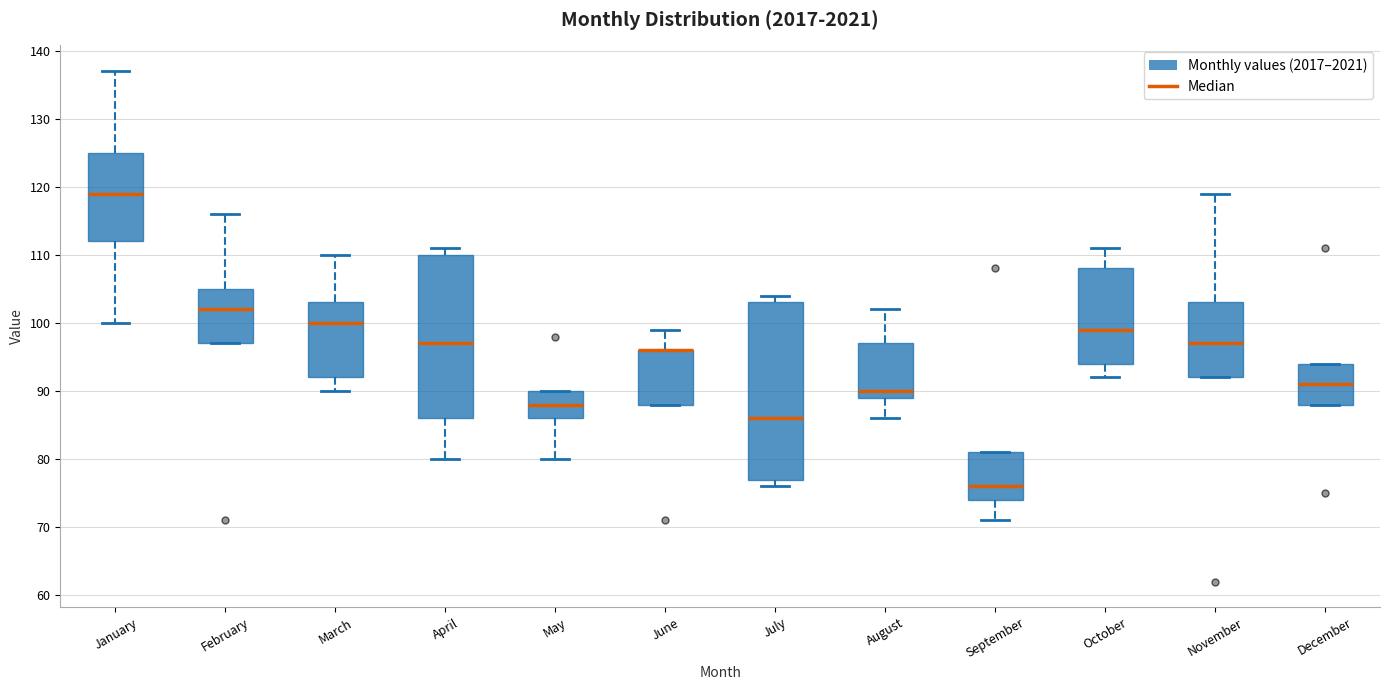

Which box is the tallest, from its lower edge to its upper edge?

July